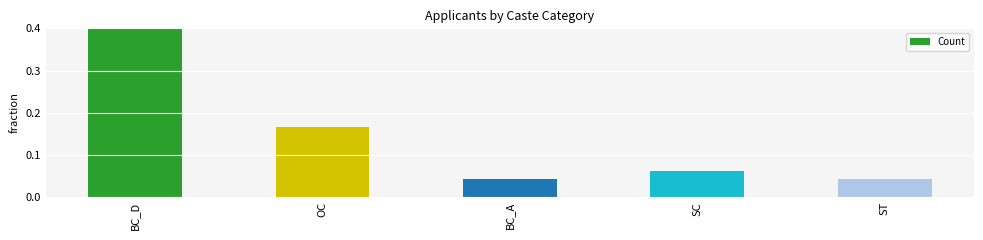

List the labels in order of value, largest first.

BC_D, OC, SC, BC_A, ST